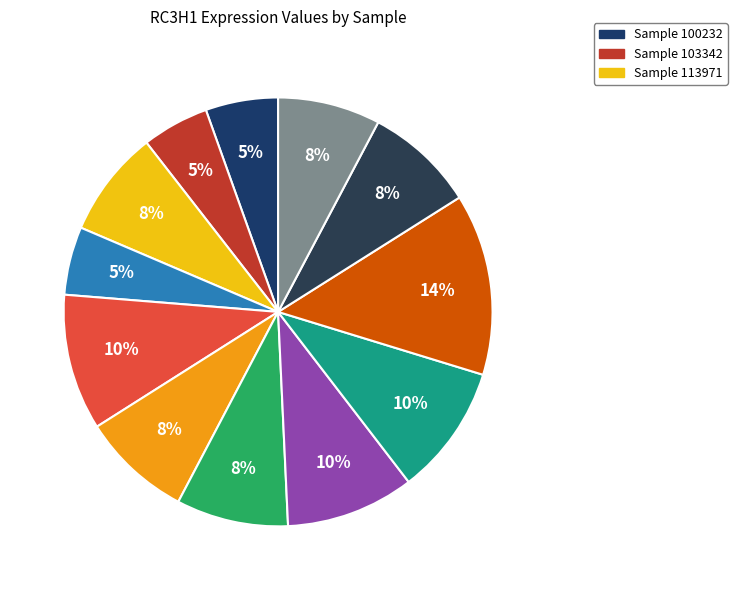

How many segments does this pie chart have?

12